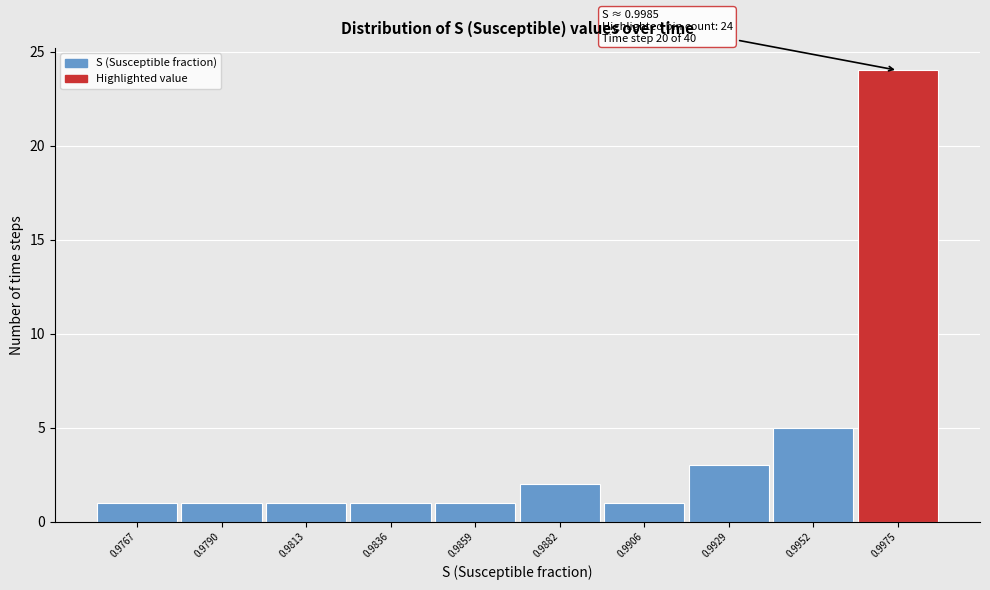

Reading left to right, transcribe all the data shown in this chart.

0.9767=1	0.9790=1	0.9813=1	0.9836=1	0.9859=1	0.9882=2	0.9906=1	0.9929=3	0.9952=5	0.9975=24